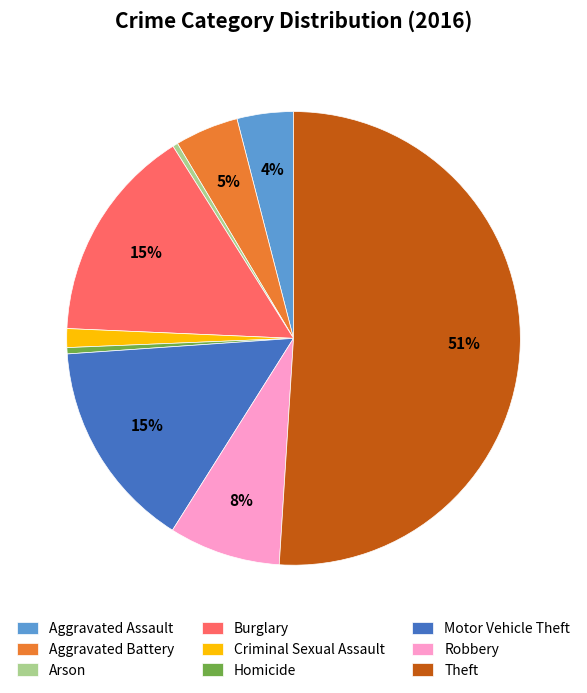

Is it true that Criminal Sexual Assault is 11% of the pie?

False